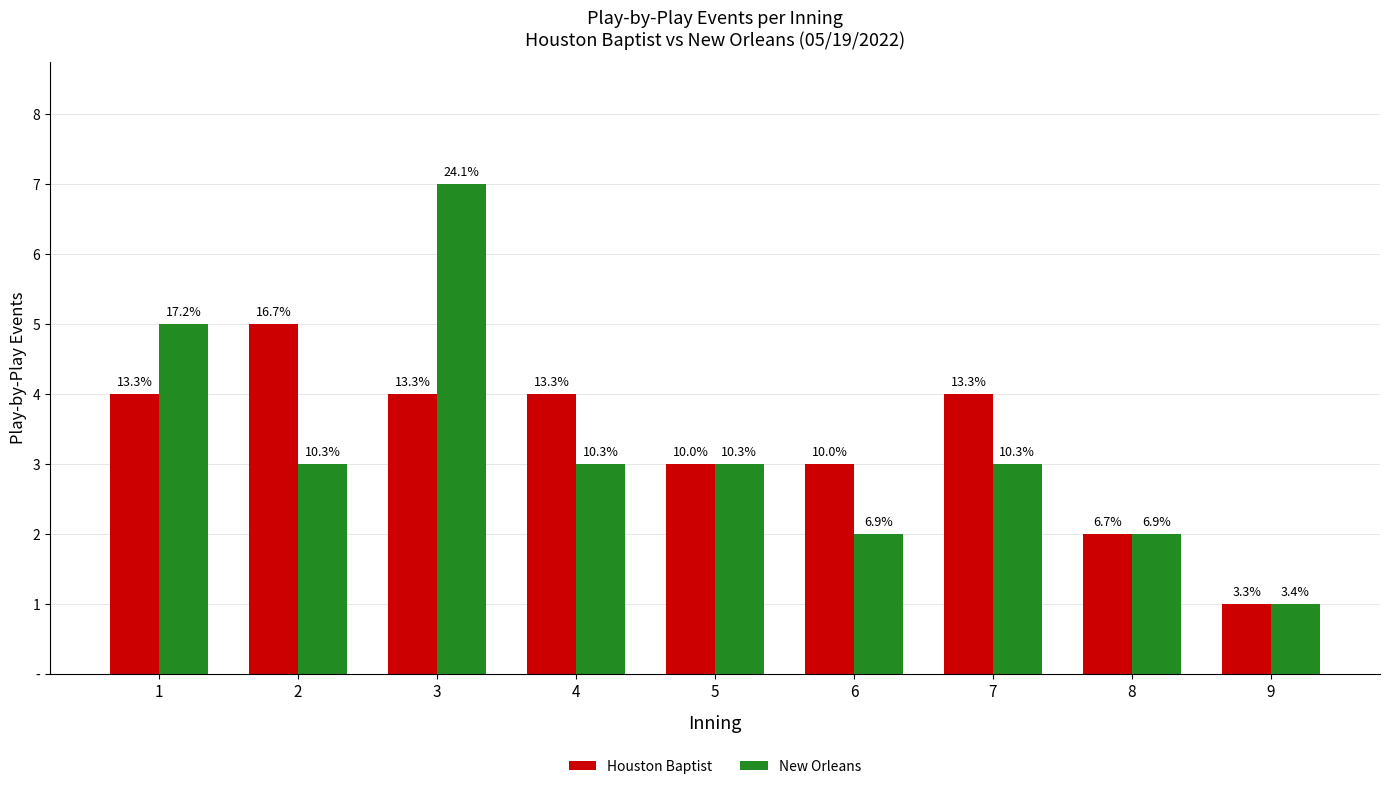

What is the value of the Houston Baptist bar at the 1st from the left?

4